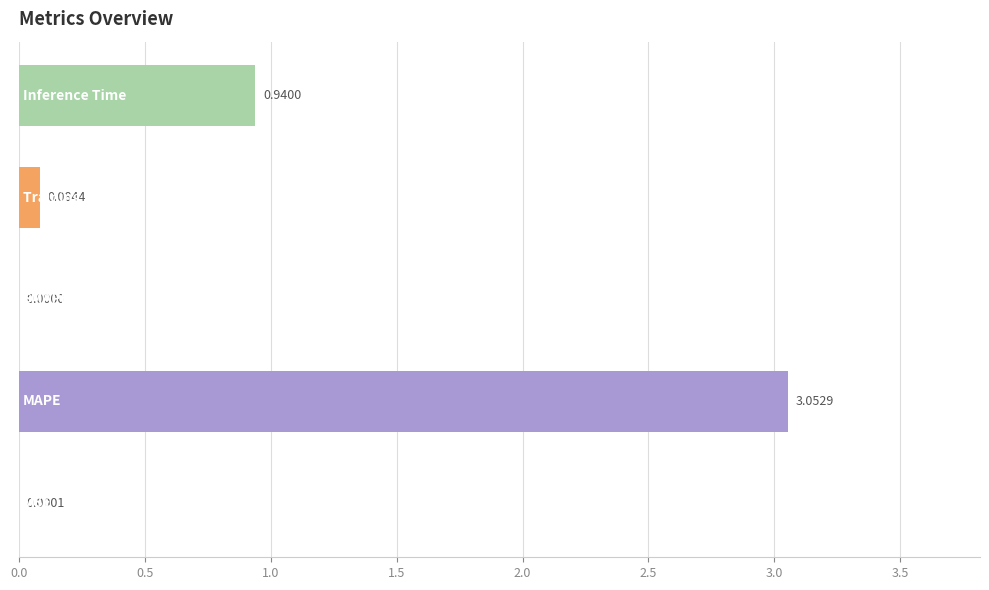

What is the average value?

0.8